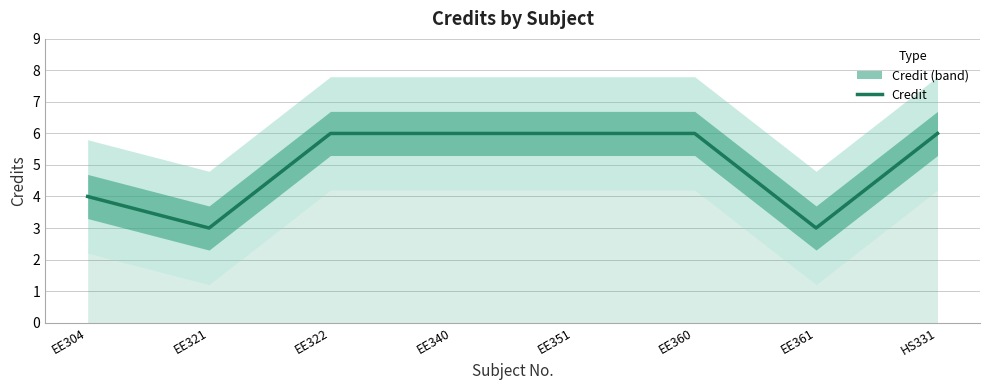

Does the chart have visible grid lines?

Yes